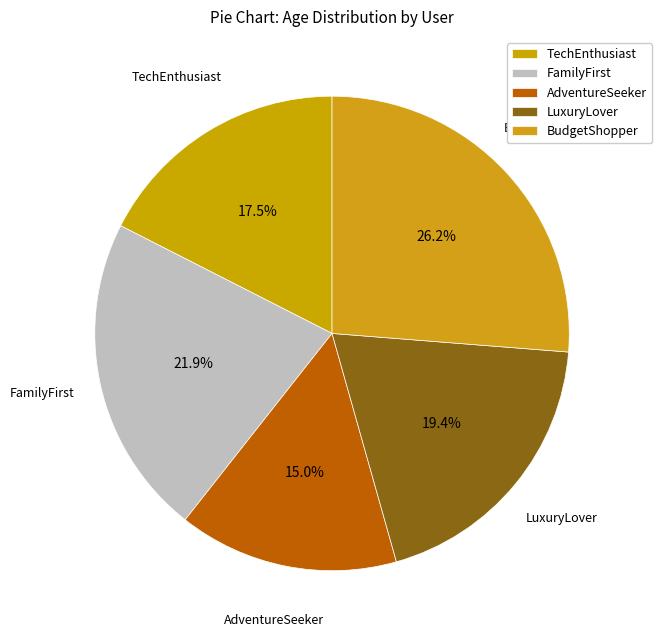

What is the ratio of the value at TechEnthusiast to the value at LuxuryLover?

0.9